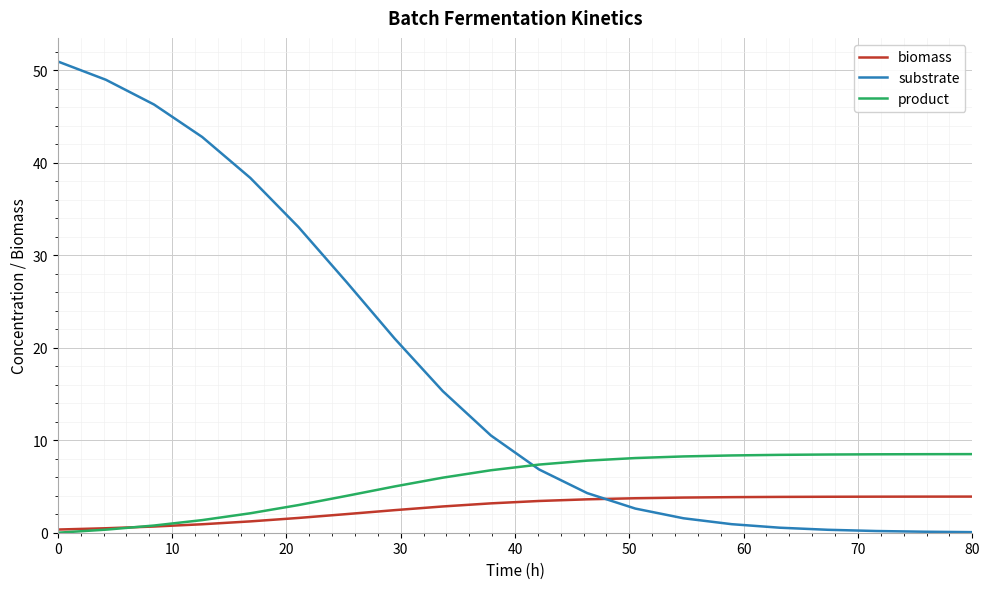

Rank the series by their maximum value, from lowest to highest.

biomass, product, substrate